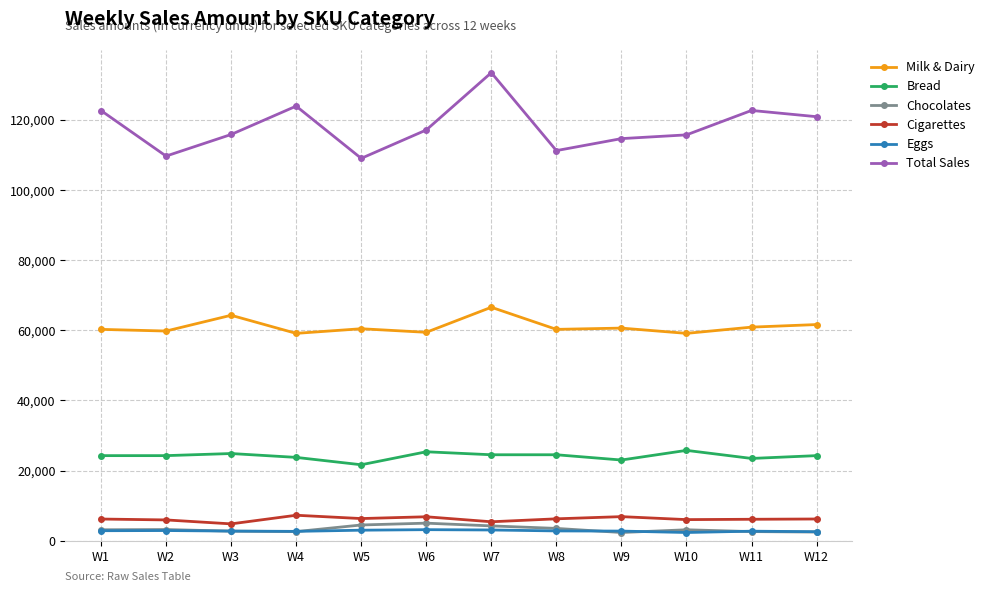

Which category has the highest value across all series?

W7